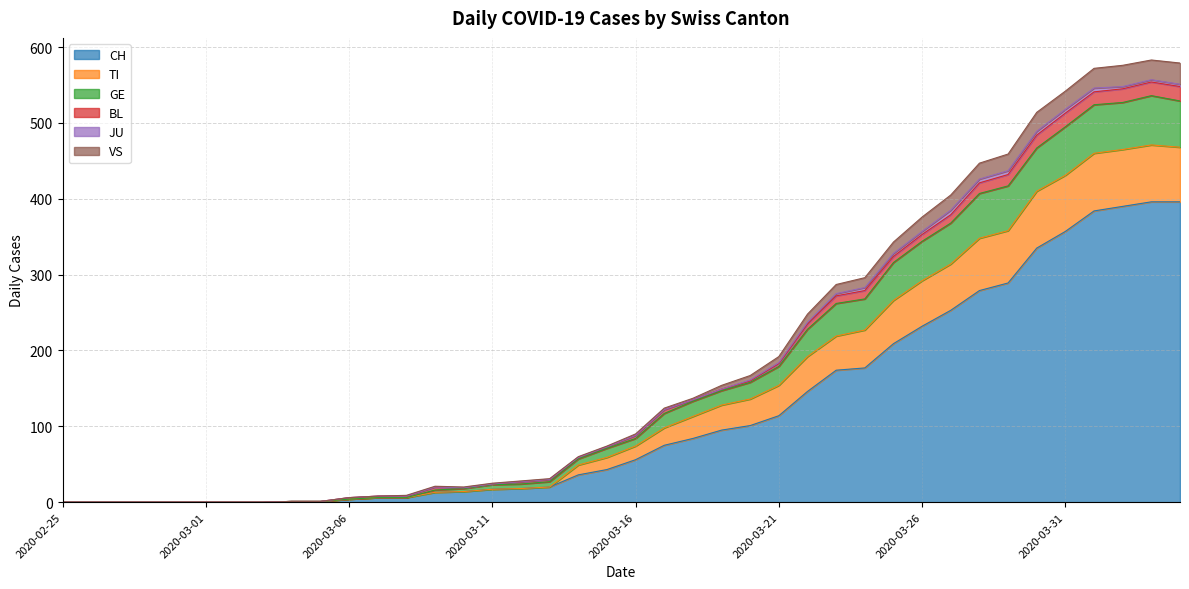

What is the maximum value for CH?

396